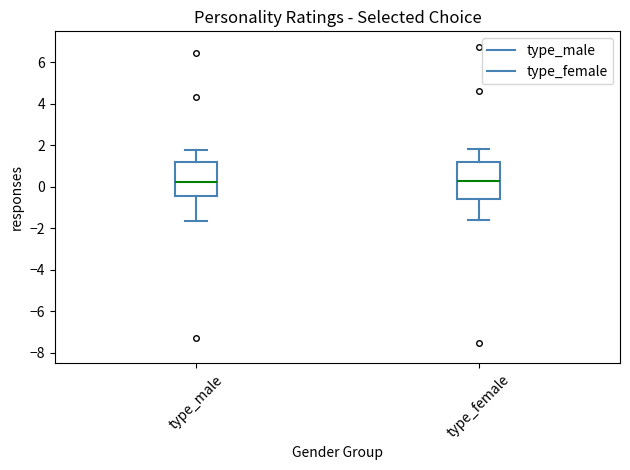

Reading left to right, read every box against the y-axis: the position of its median line, the range the box covers, and the ends of its whiskers. The values are not printed on the chart, so give them approximately, as read against the axis.

type_male: median 0.2, box -0.4 to 1.2, whiskers -1.6 to 1.8
type_female: median 0.2, box -0.6 to 1.2, whiskers -1.6 to 1.8